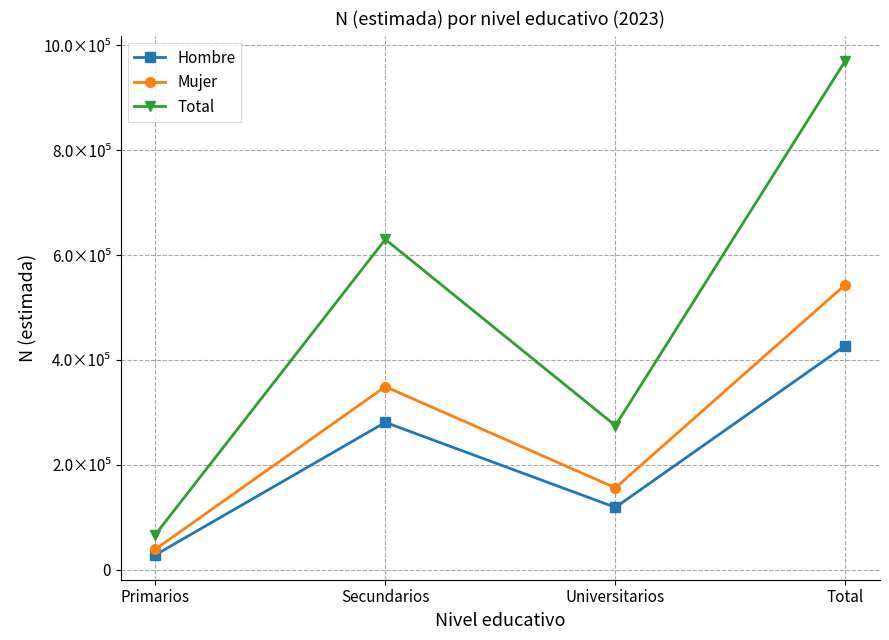

True or false: Total has a value of 971085 at Total.

True